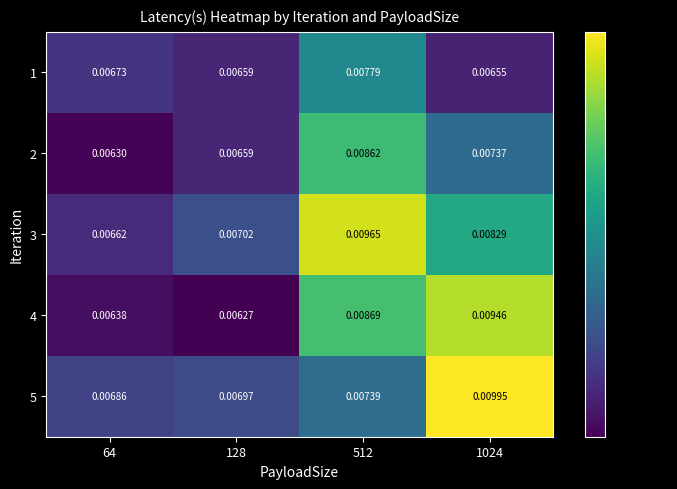

Is the value of 3 at 128 greater than the value of 5 at 128?

Yes